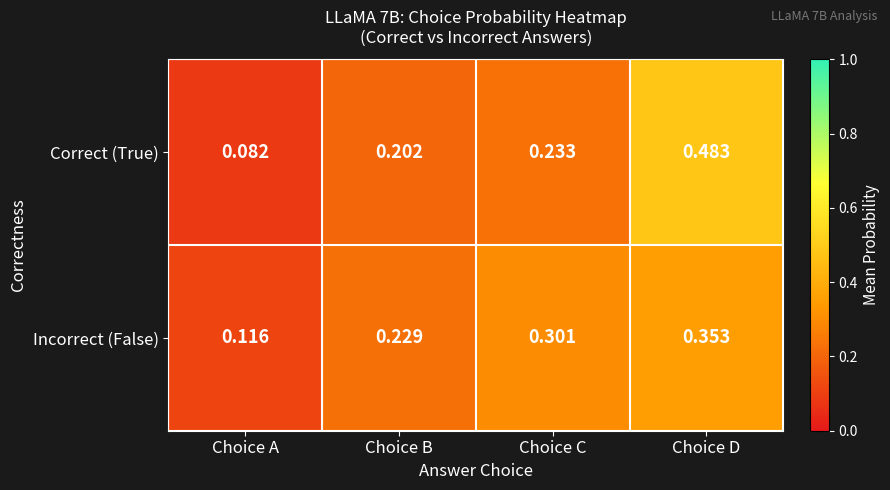

List the series in order of their overall mean, lowest first.

Incorrect (False), Correct (True)